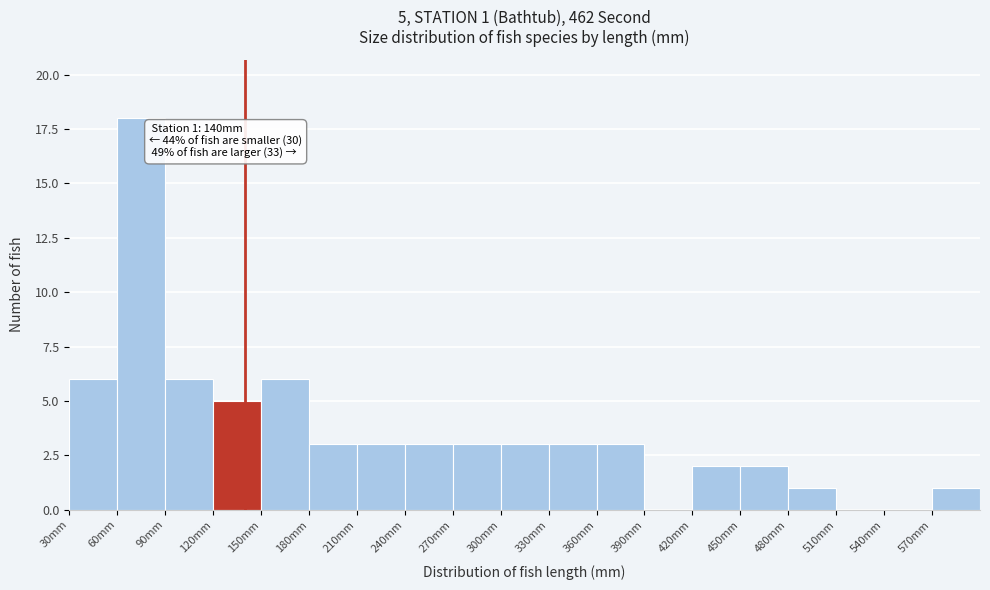

Which range on the x-axis has the tallest bar?

60 to 90